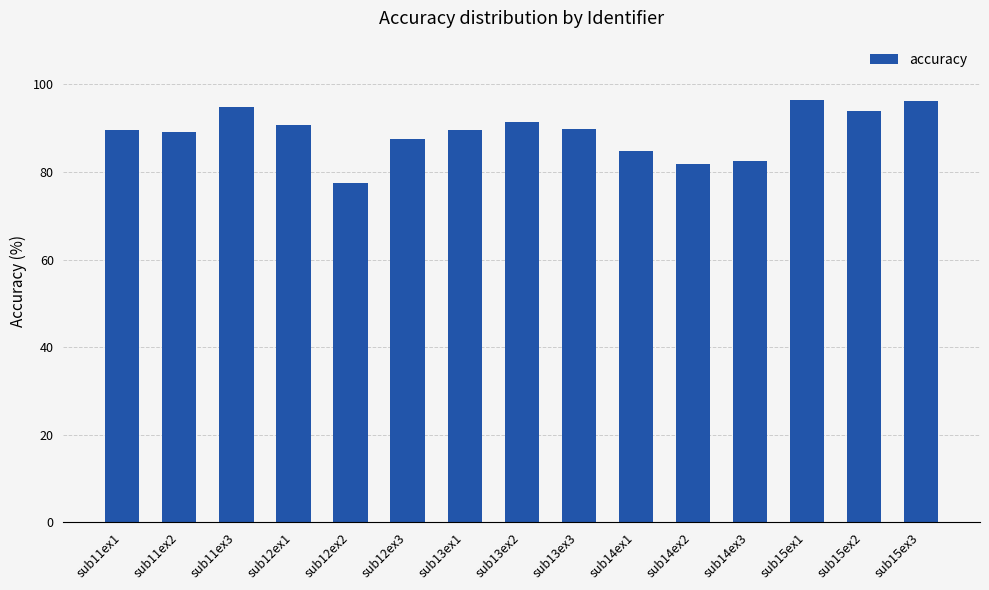

What is the maximum value shown in the chart?

96.5